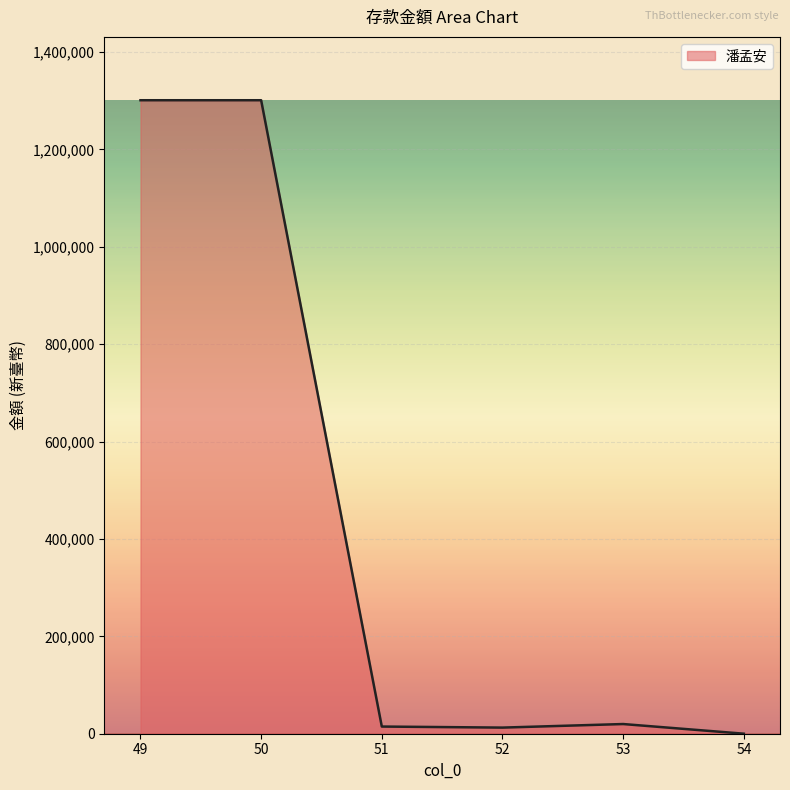

How many series are shown in this chart?

1